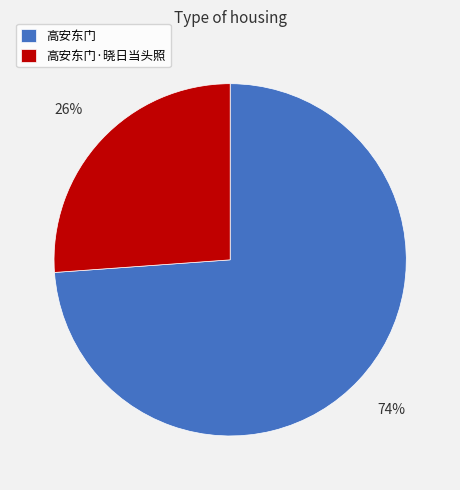

Which category has the biggest portion of the pie?

高安东门